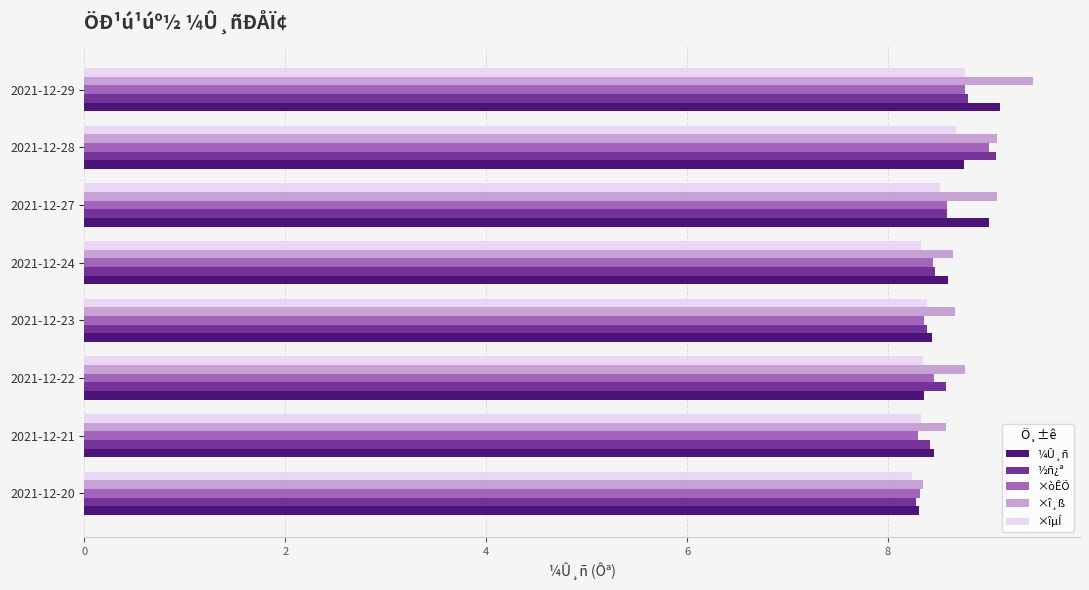

The ×îµÍ series shows 8.3 at 2021-12-22. True or false?

True